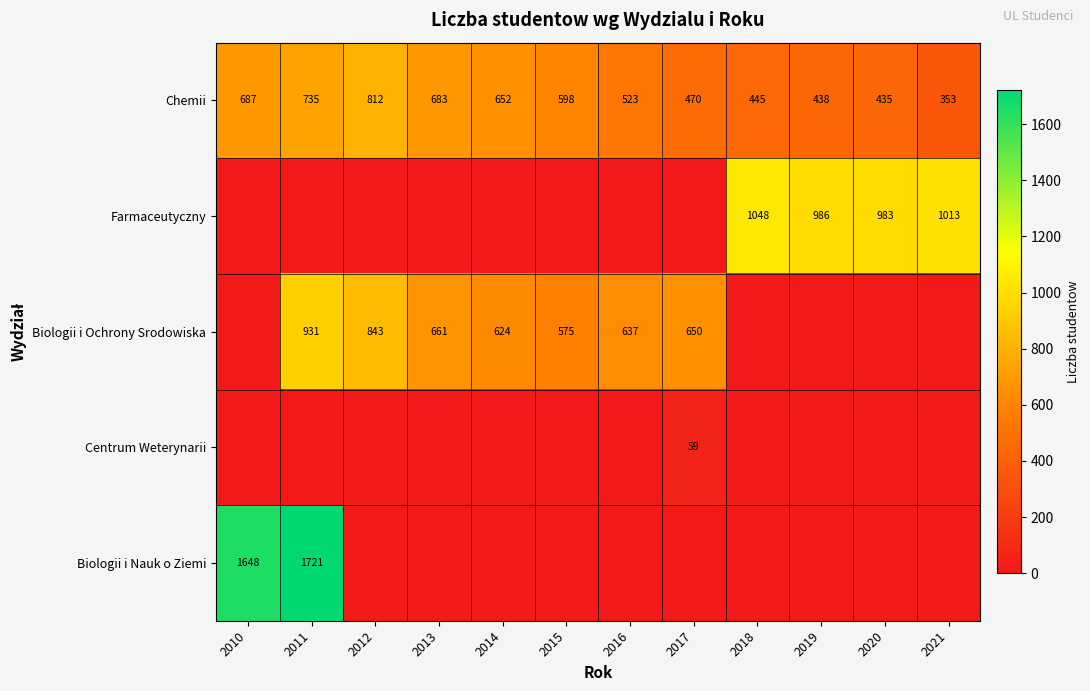

The value of Biologii i Ochrony Srodowiska at 2012 is 242. True or false?

False